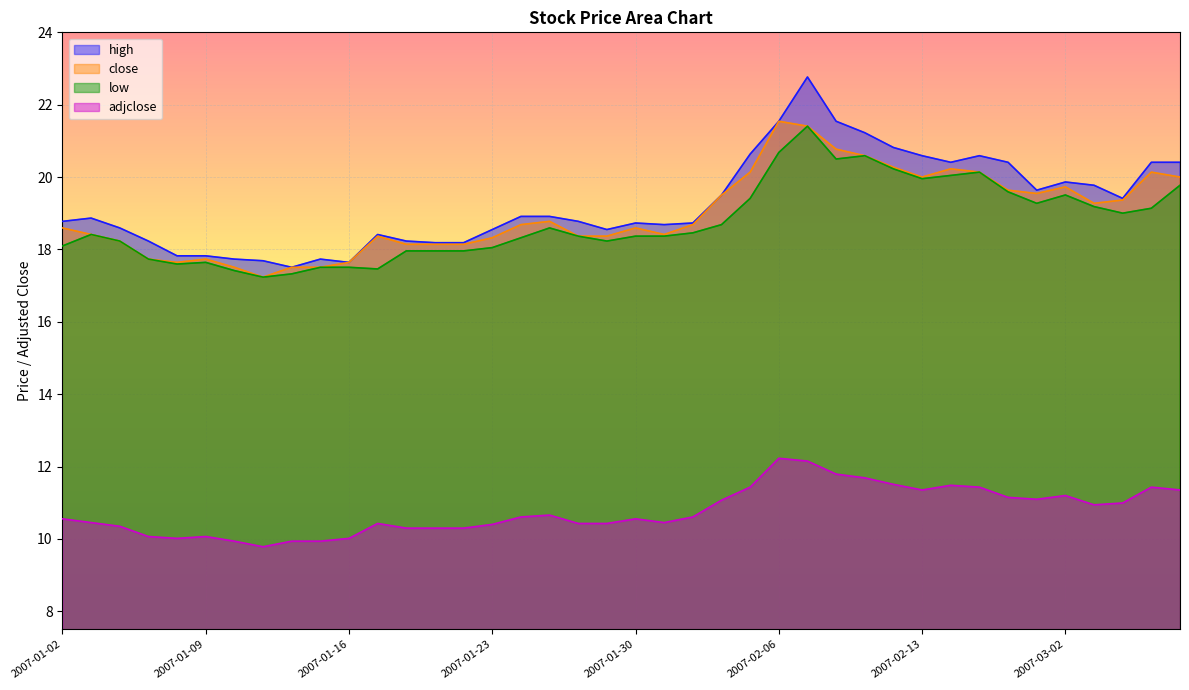

Reading left to right, what are all the values shown in this chart?

high: 18.8	18.9	18.6	18.2	17.8	17.8	17.7	17.7	17.5	17.7	17.6	18.4	18.2	18.2	18.2	18.5	18.9	18.9	18.8	18.5	18.7	18.7	18.7	19.5	20.6	21.5	22.8	21.5	21.2	20.8	20.6	20.4	20.6	20.4	19.6	19.9	19.8	19.4	20.4	20.4
close: 18.6	18.4	18.2	17.7	17.6	17.7	17.5	17.2	17.5	17.5	17.6	18.4	18.1	18.1	18.1	18.3	18.7	18.8	18.4	18.4	18.6	18.4	18.7	19.5	20.1	21.5	21.4	20.8	20.6	20.3	20.0	20.2	20.1	19.6	19.5	19.7	19.3	19.4	20.1	20.0
low: 18.1	18.4	18.2	17.7	17.6	17.6	17.4	17.2	17.3	17.5	17.5	17.5	18.0	18.0	18.0	18.1	18.3	18.6	18.4	18.2	18.4	18.4	18.5	18.7	19.4	20.7	21.4	20.5	20.6	20.2	20.0	20.0	20.1	19.6	19.3	19.5	19.2	19.0	19.1	19.8
adjclose: 10.6	10.5	10.3	10.1	10.0	10.1	9.9	9.8	9.9	9.9	10.0	10.4	10.3	10.3	10.3	10.4	10.6	10.7	10.4	10.4	10.6	10.5	10.6	11.1	11.4	12.2	12.2	11.8	11.7	11.5	11.4	11.5	11.4	11.1	11.1	11.2	10.9	11.0	11.4	11.4